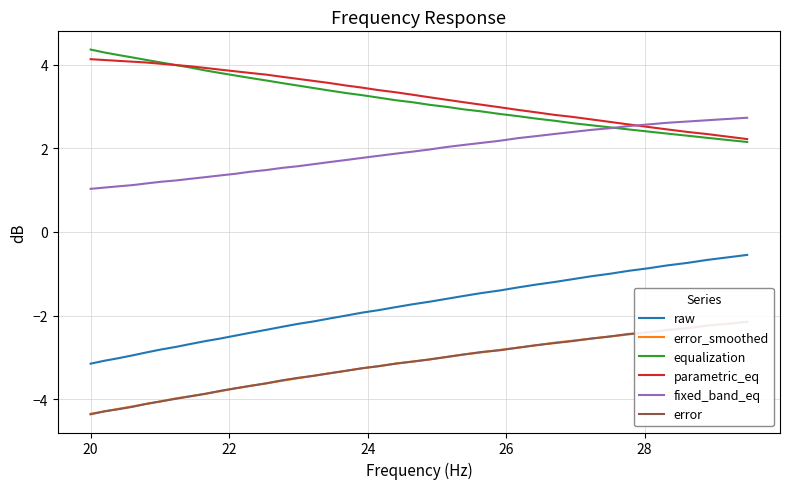

What is the lowest value of the fixed_band_eq series?

1.0